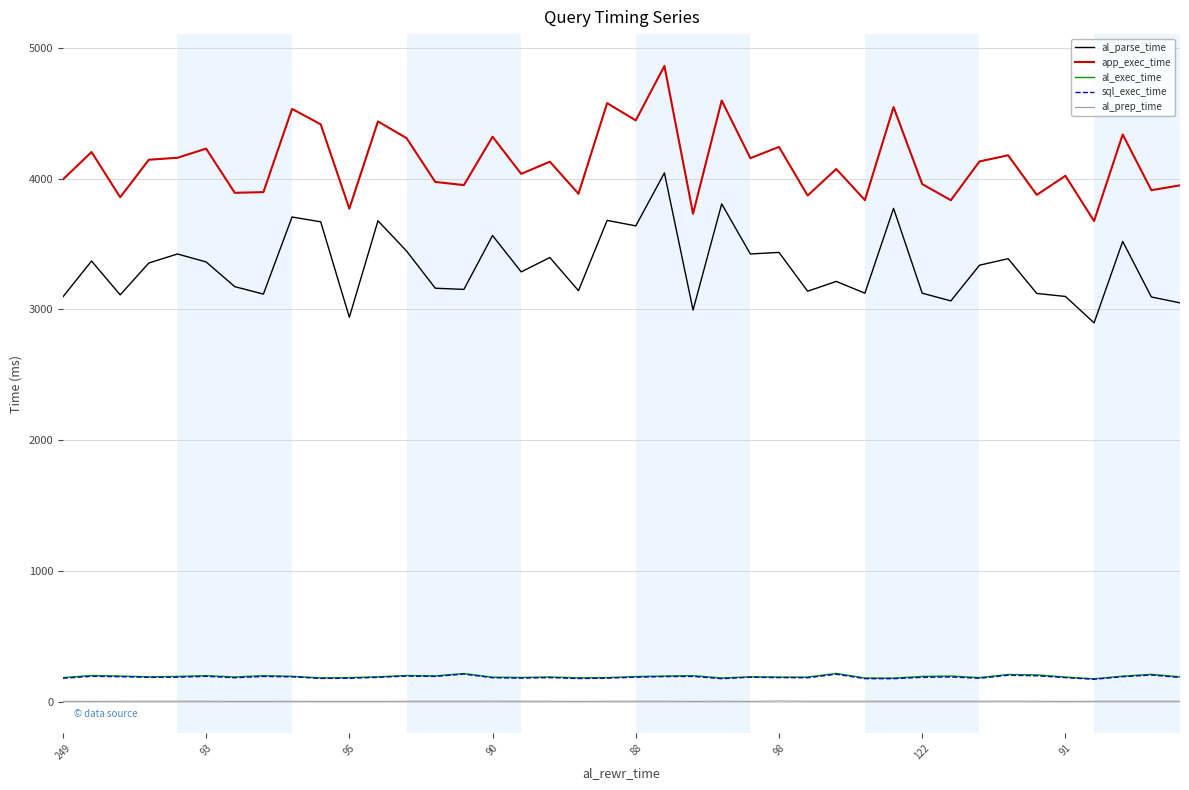

True or false: app_exec_time and al_prep_time cross at least once.

False